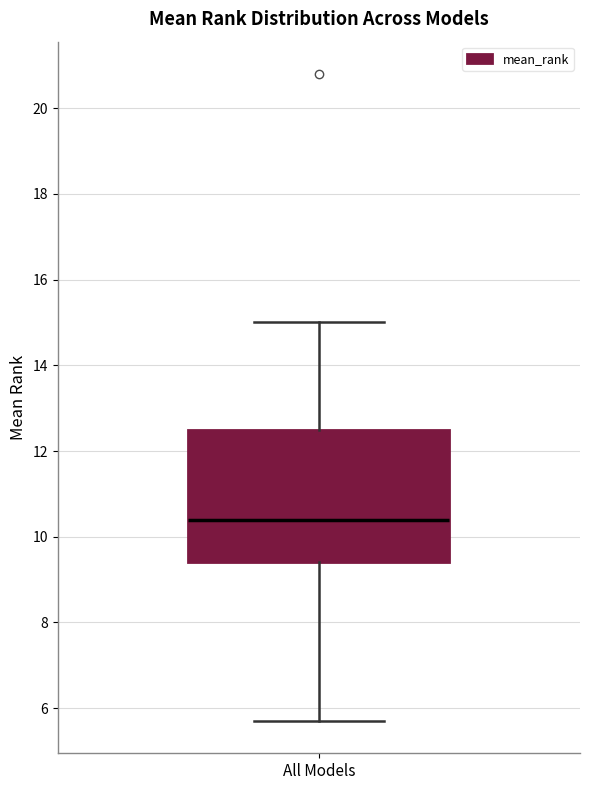

Where does the upper whisker of the box for All Models end on the y-axis? The values are not printed on the chart, so give them approximately, as read against the axis.

15.0